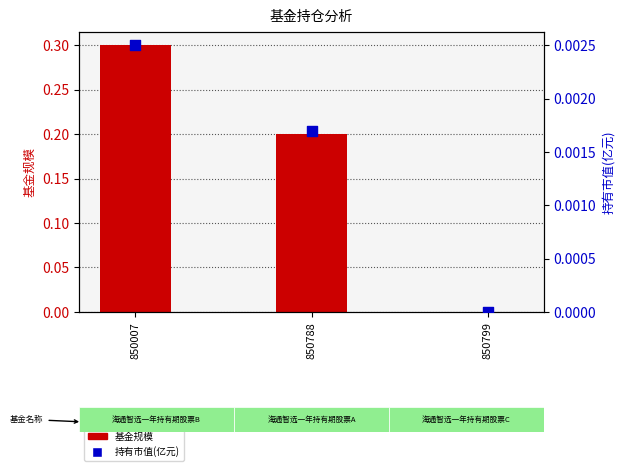

Which series has the widest spread of Y values?

基金规模